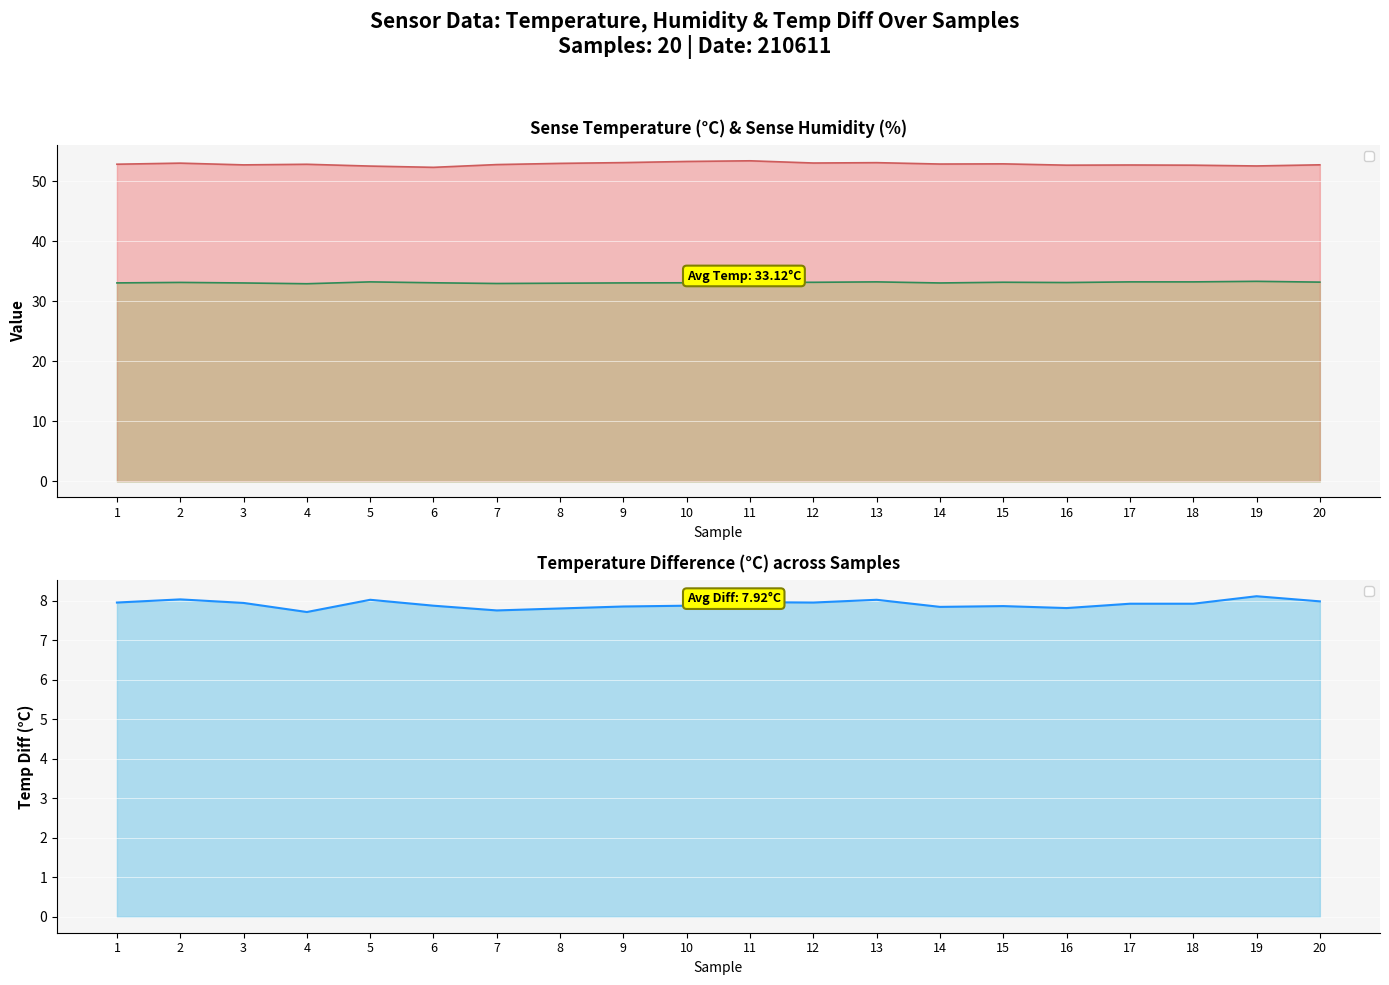

Which series has the largest total across all categories?

__sense_HumR